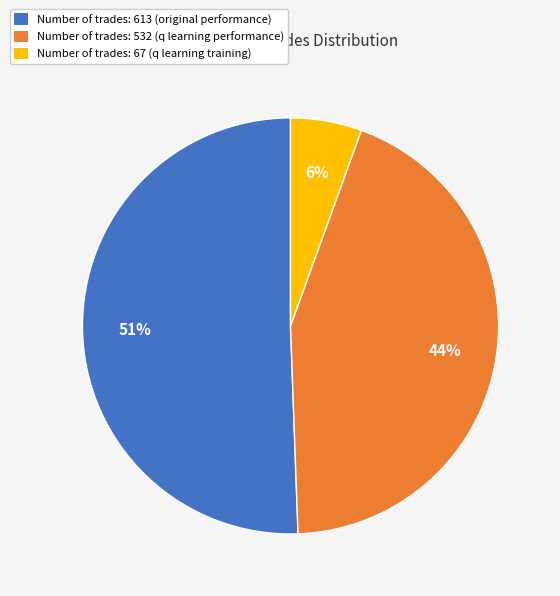

Which slice represents more than half of the pie?

Number of trades: 613 (original performance)